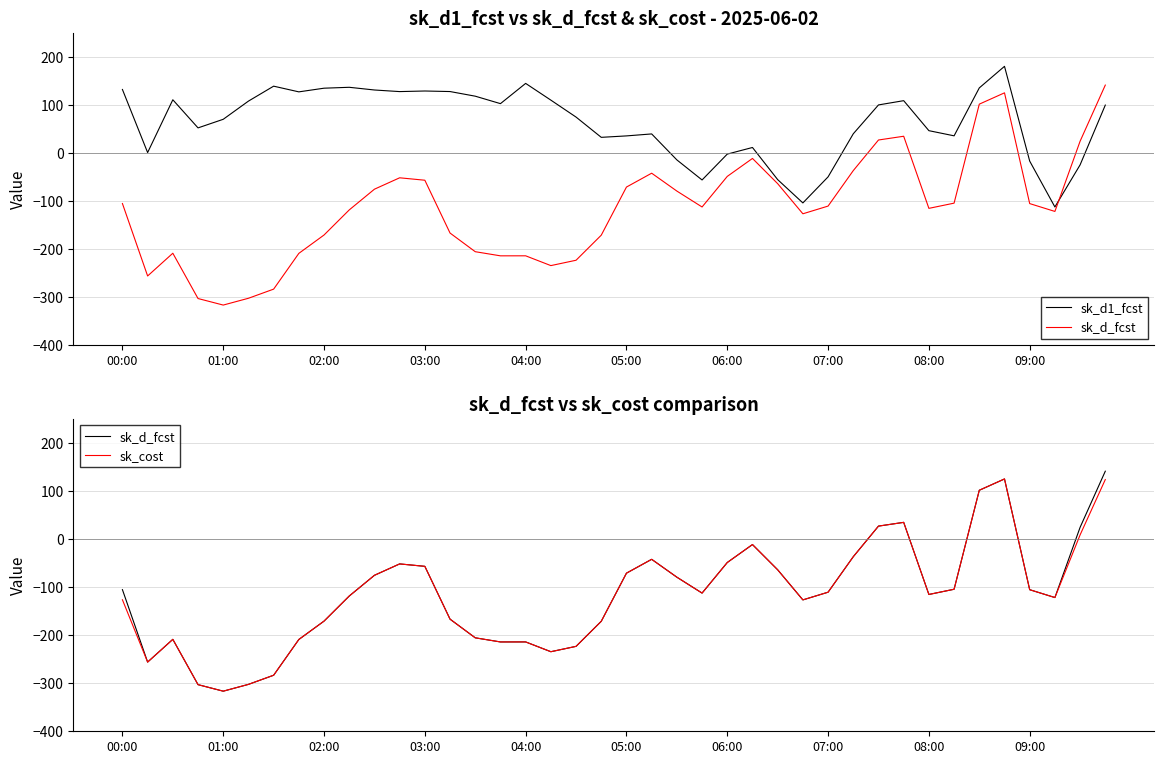

How many values in the sk_d_fcst series exceed -110?

19